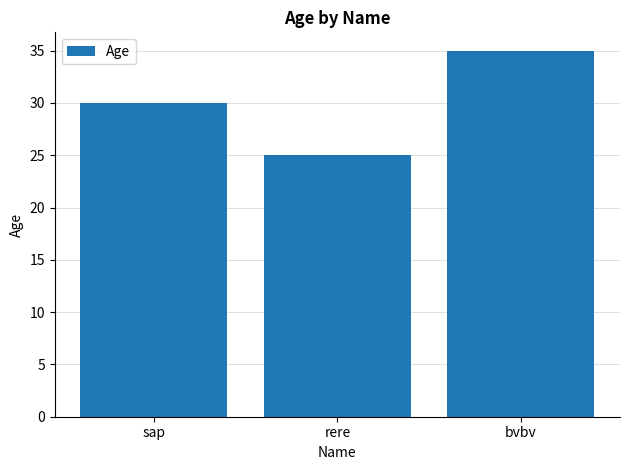

List the labels in order of value, largest first.

bvbv, sap, rere